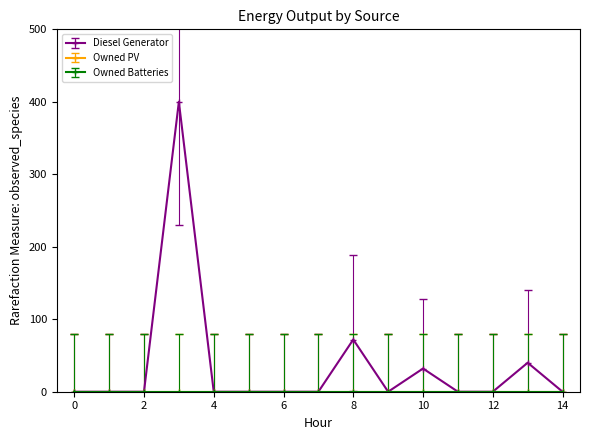

Which series has the largest total across all categories?

Diesel Generator